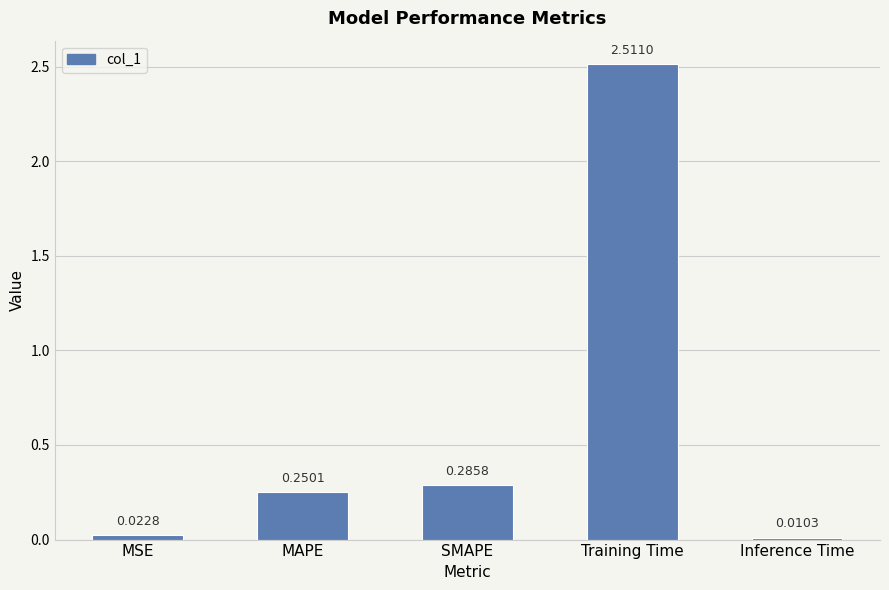

Where is the data nearest to the value 1?

SMAPE